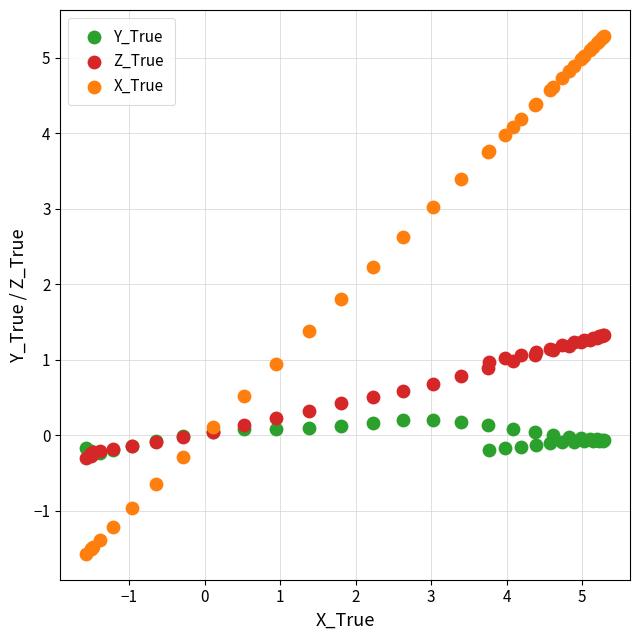

What are all the series names shown in the legend?

Y_True, Z_True, X_True